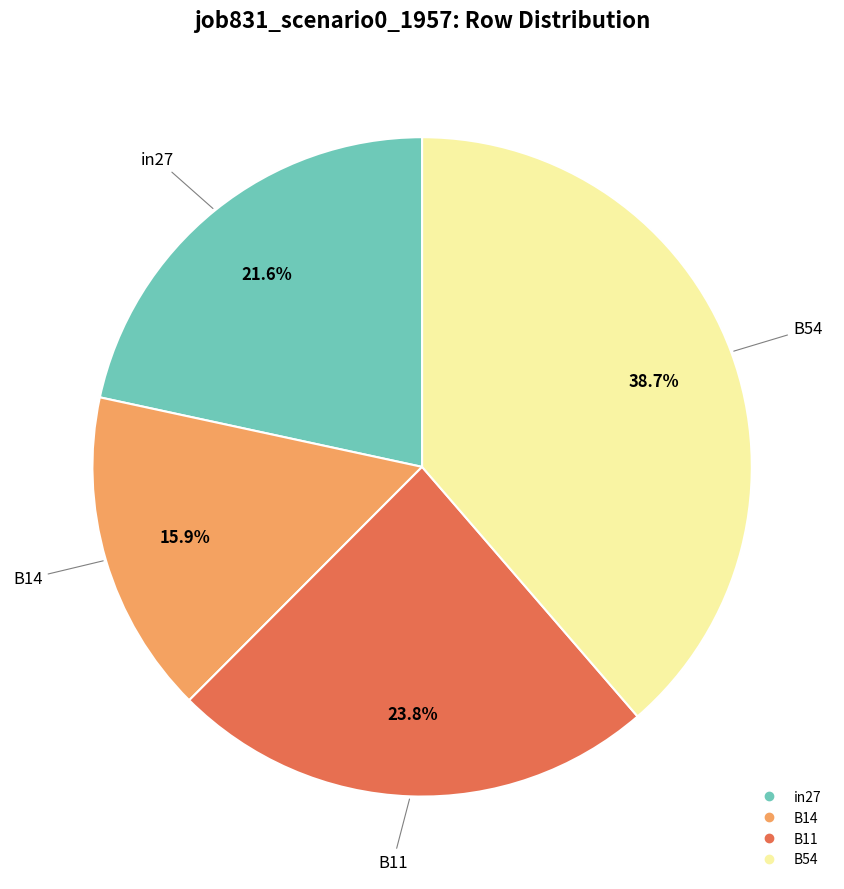

Does any single category account for the majority?

No